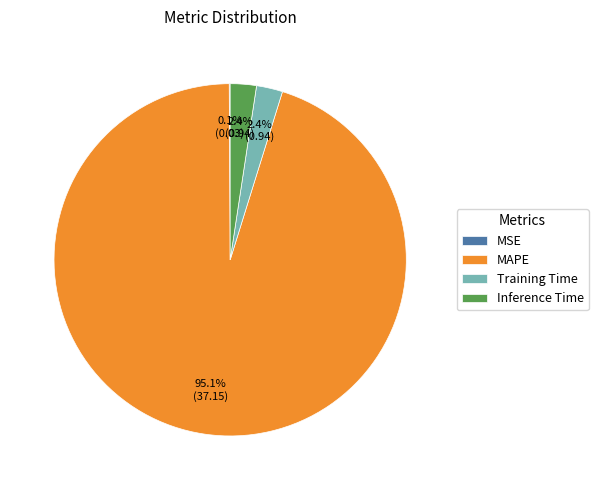

How much of the chart is everything except Inference Time?

97.6%